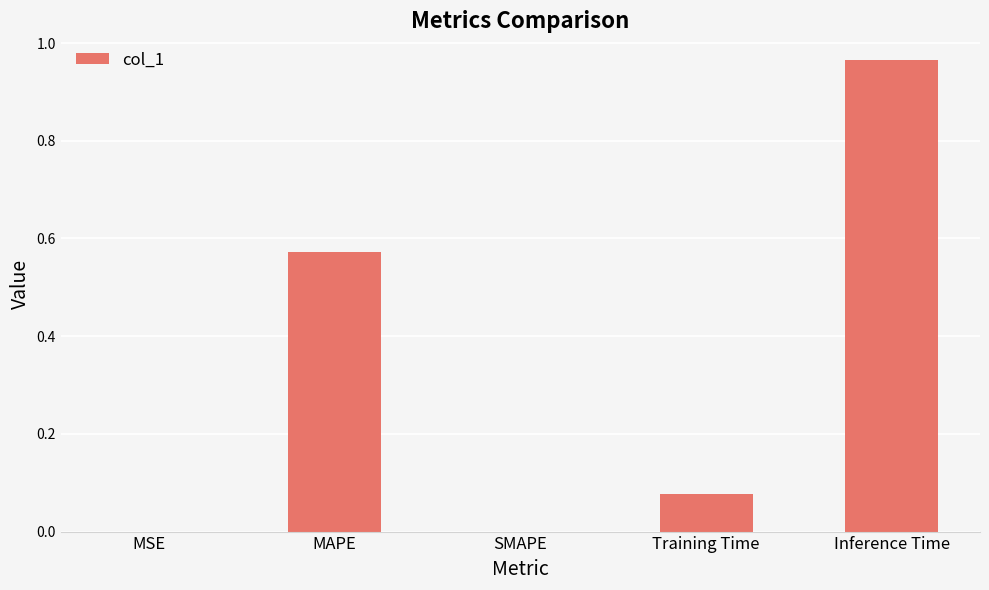

Between Inference Time and MAPE, which is larger?

Inference Time